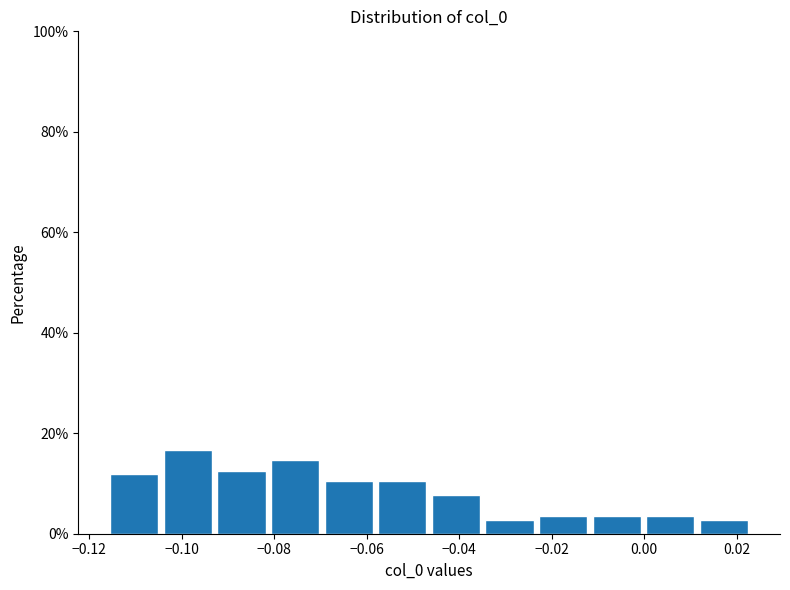

Reading left to right, transcribe this chart: for each bar, give the range it covers on the x-axis and its height. Neither the bar edges nor the heights are printed on the chart, so give them approximately, as read against the axes.

-0.116 to -0.104: 12
-0.104 to -0.092: 16
-0.092 to -0.082: 12
-0.082 to -0.070: 14
-0.070 to -0.058: 10
-0.058 to -0.046: 10
-0.046 to -0.034: 8
-0.034 to -0.024: 2
-0.024 to -0.012: 4
-0.012 to 0.000: 4
0.000 to 0.012: 4
0.012 to 0.024: 2